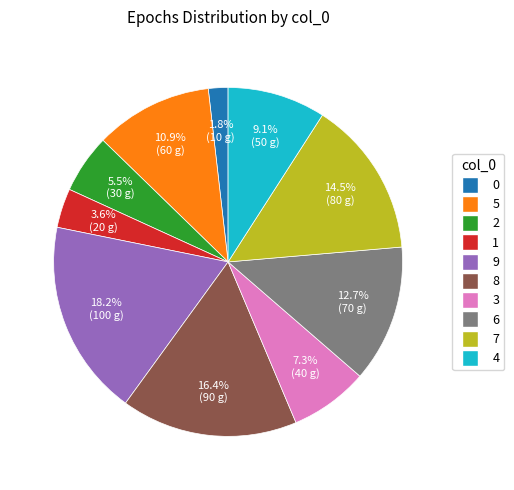

How much of the chart is everything except 4?

90.9%